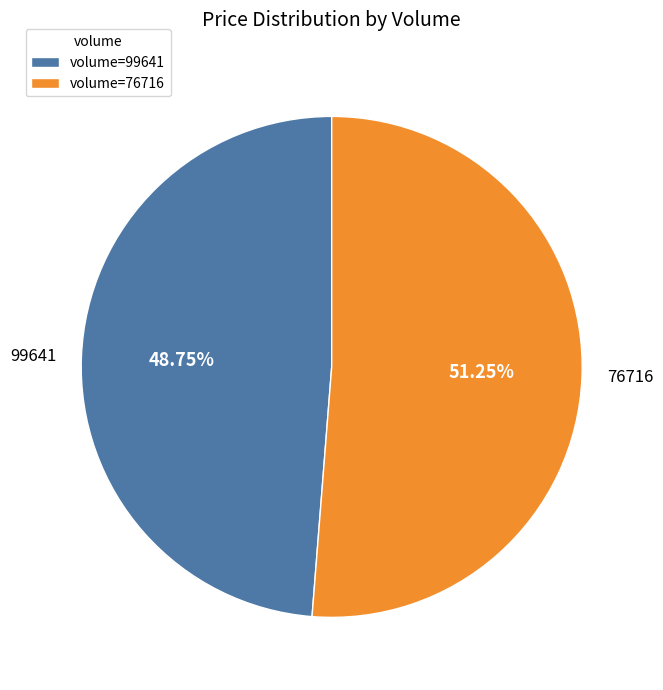

Do 76716 and 99641 together represent more than half of the pie?

Yes